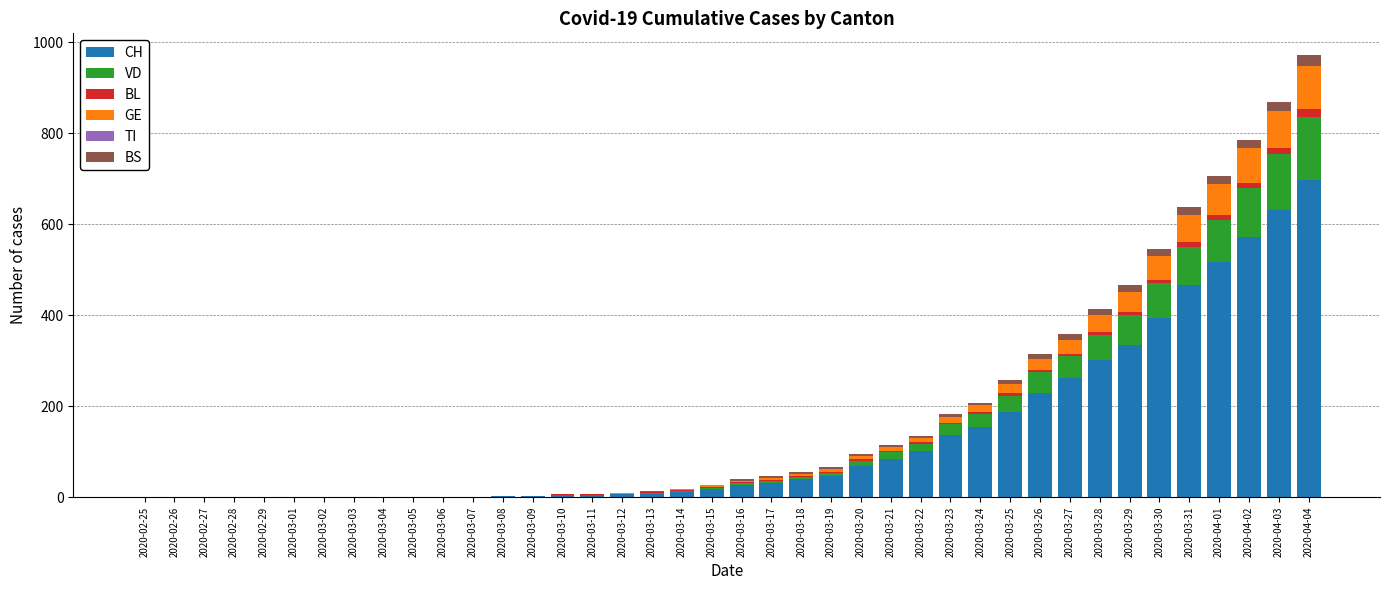

What is the sum of all CH values?

5336